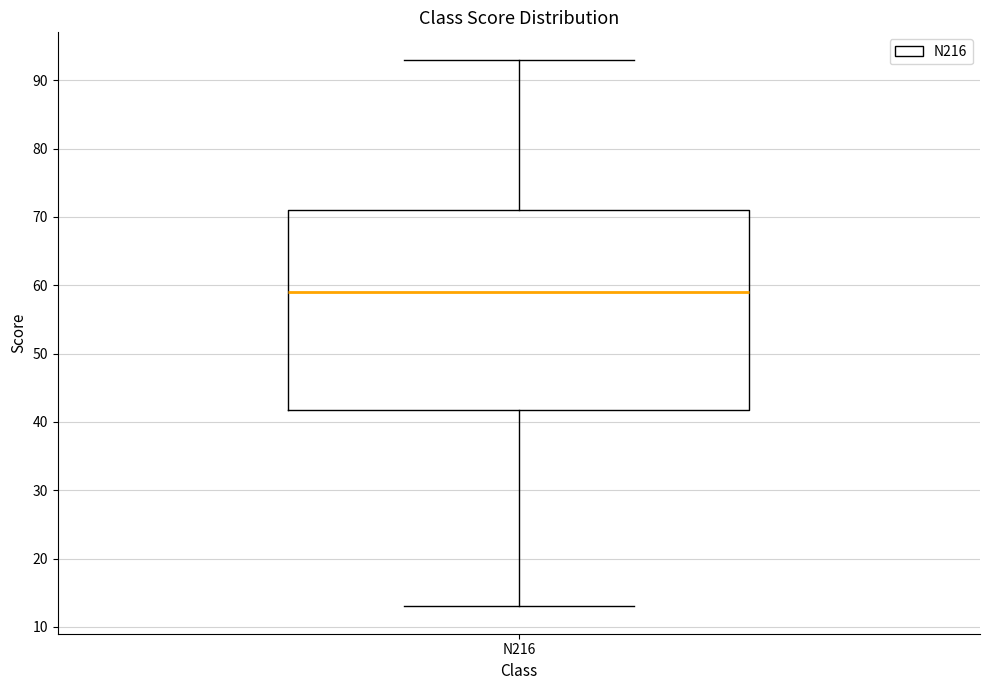

Where is the upper edge of the box for N216 on the y-axis? The values are not printed on the chart, so give them approximately, as read against the axis.

71